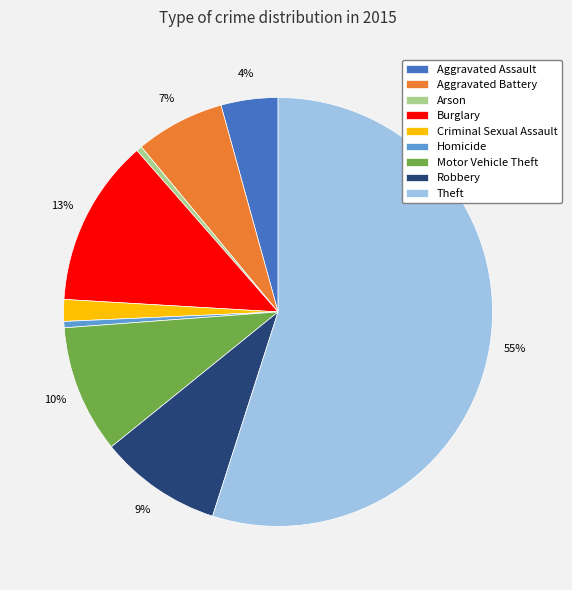

How many segments does this pie chart have?

9